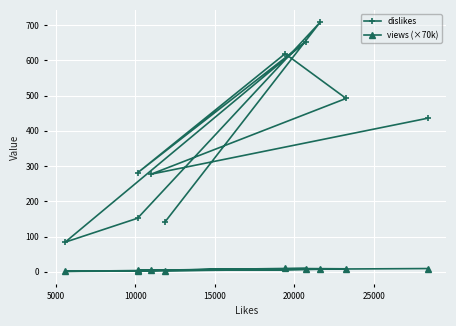

True or false: dislikes and views (×70k) cross at least once.

False